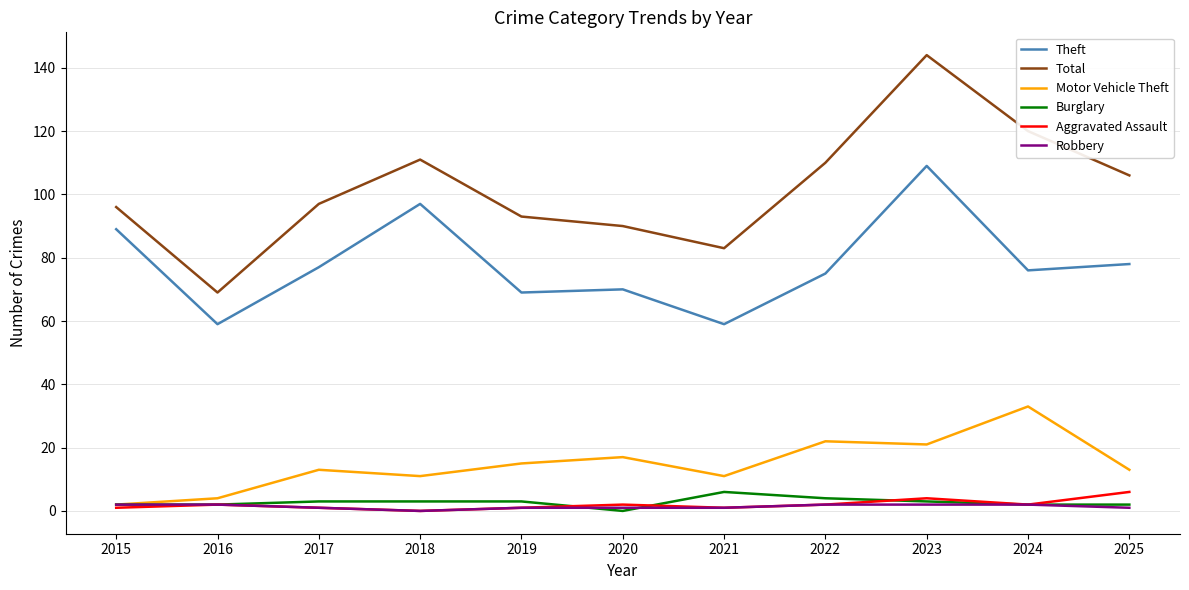

At which category is the sum across all series the highest?

2023